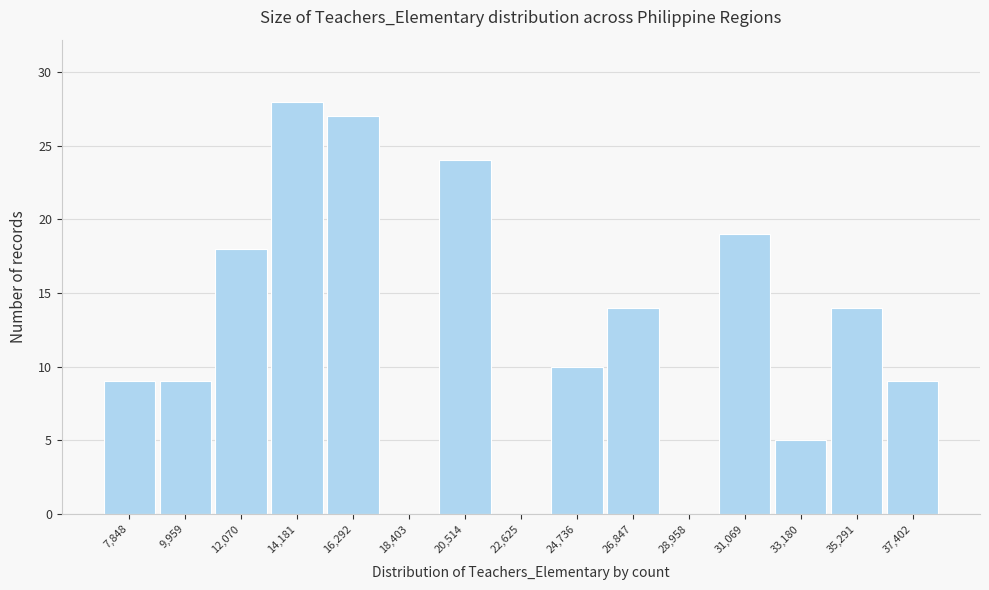

Reading left to right, what are all the values shown in this chart?

7,848=9	9,959=9	12,070=18	14,181=28	16,292=27	18,403=0	20,514=24	22,625=0	24,736=10	26,847=14	28,958=0	31,069=19	33,180=5	35,291=14	37,402=9